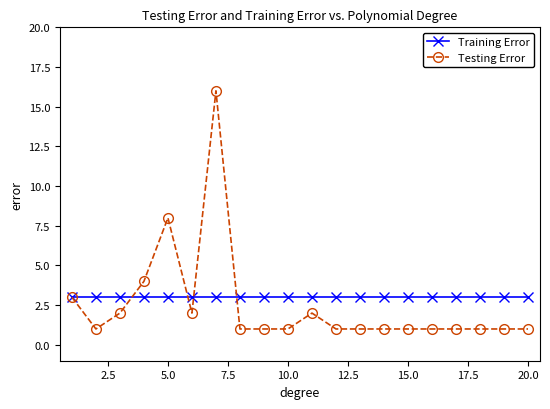

Which series has the widest spread of values?

Testing Error